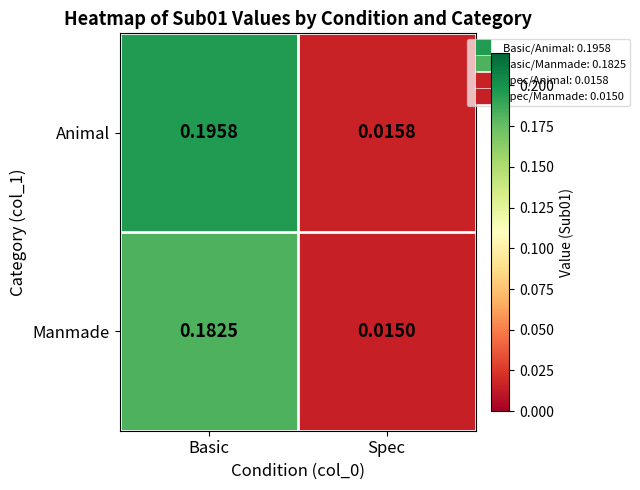

At Spec, list the series in order from largest to smallest.

Animal, Manmade